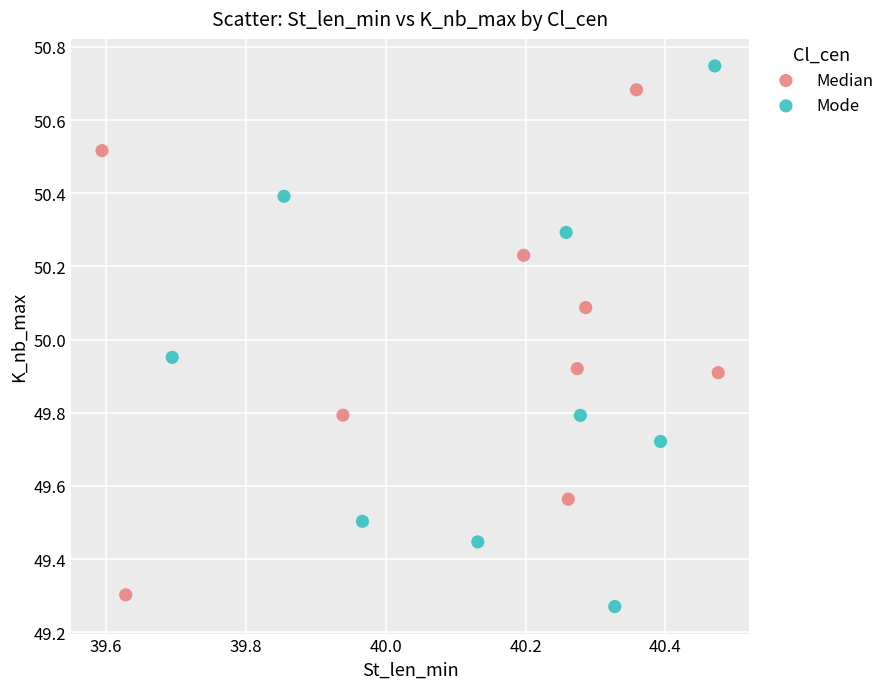

What are all the series names shown in the legend?

Median, Mode